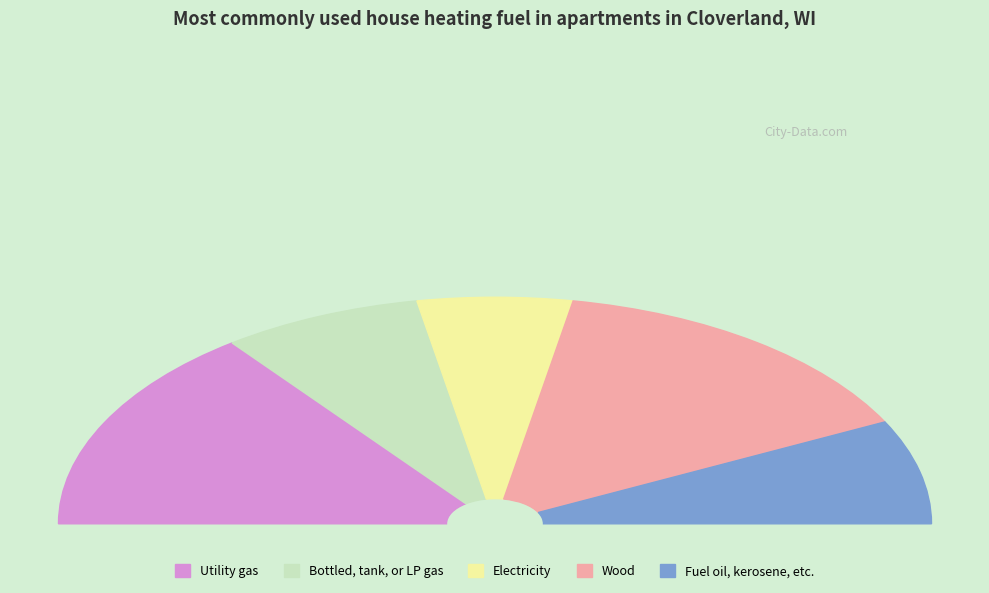

How much of the chart is everything except 0.2?

88.5%